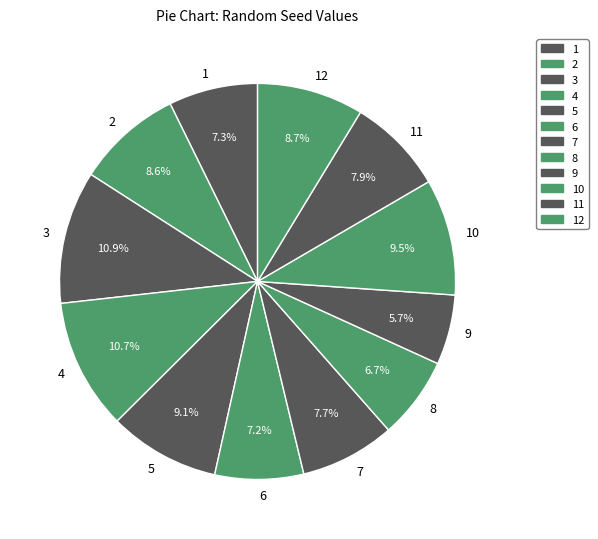

How many segments does this pie chart have?

12